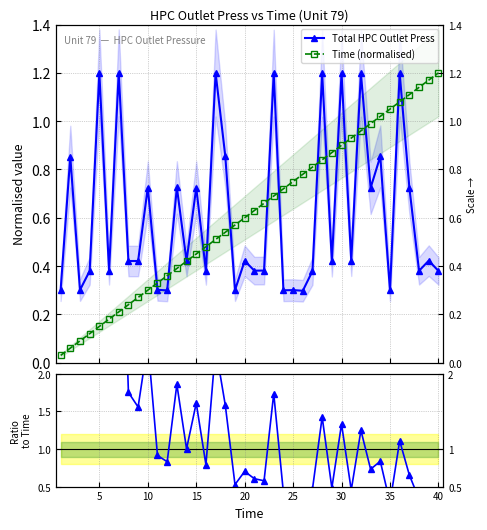

What is the value of the Time (normalised) point at the 7th from the left?

0.2